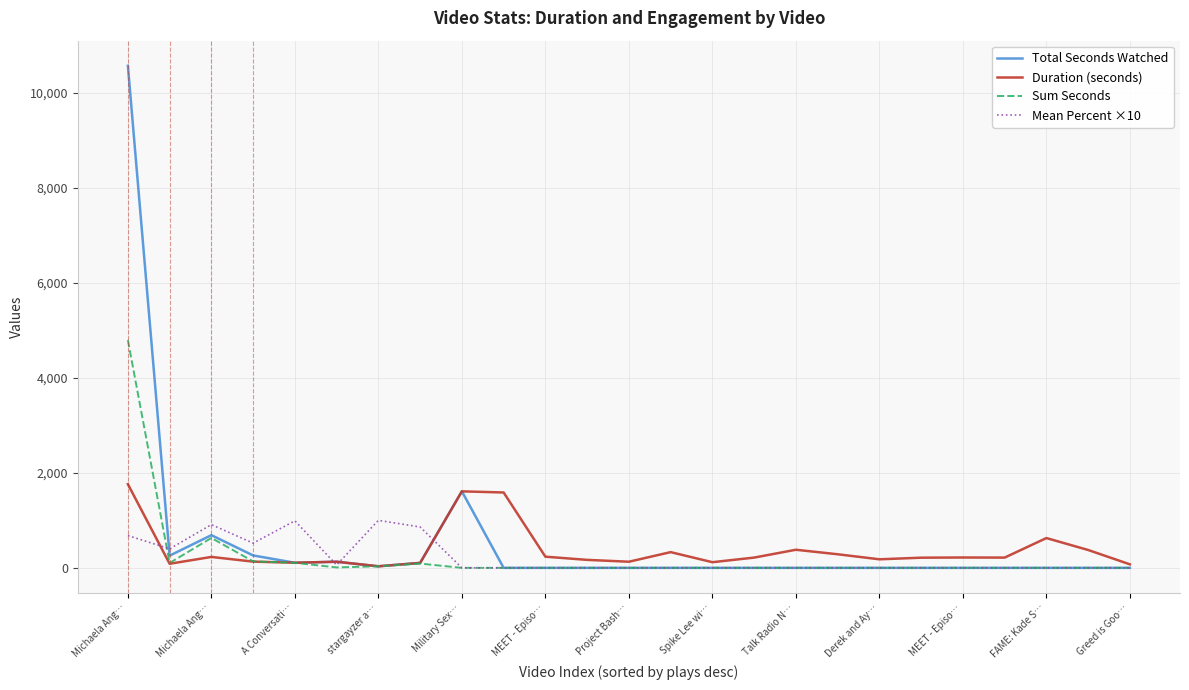

Which series has the widest spread of values?

Total Seconds Watched